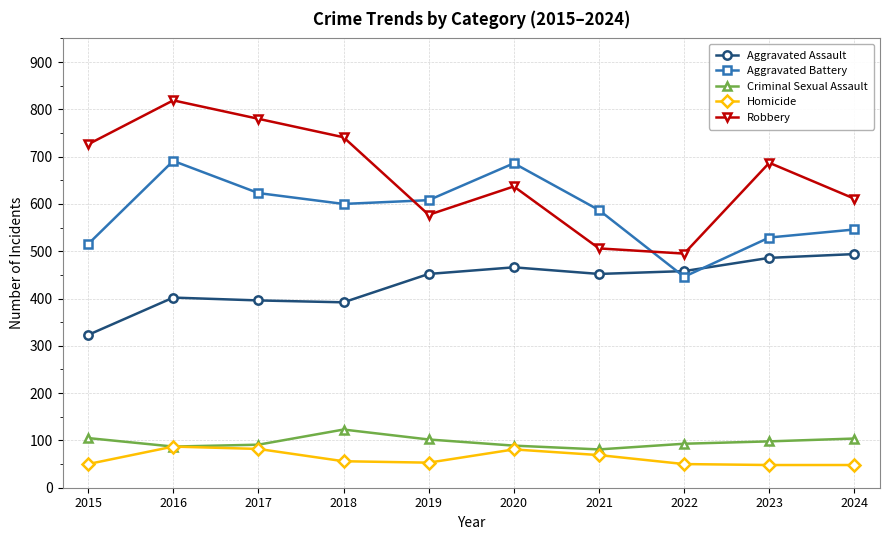

At which category is the sum across all series the highest?

2016